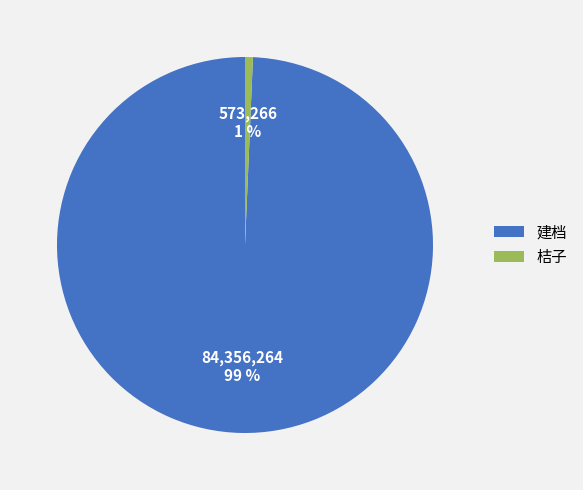

Is there a majority slice in this chart?

Yes